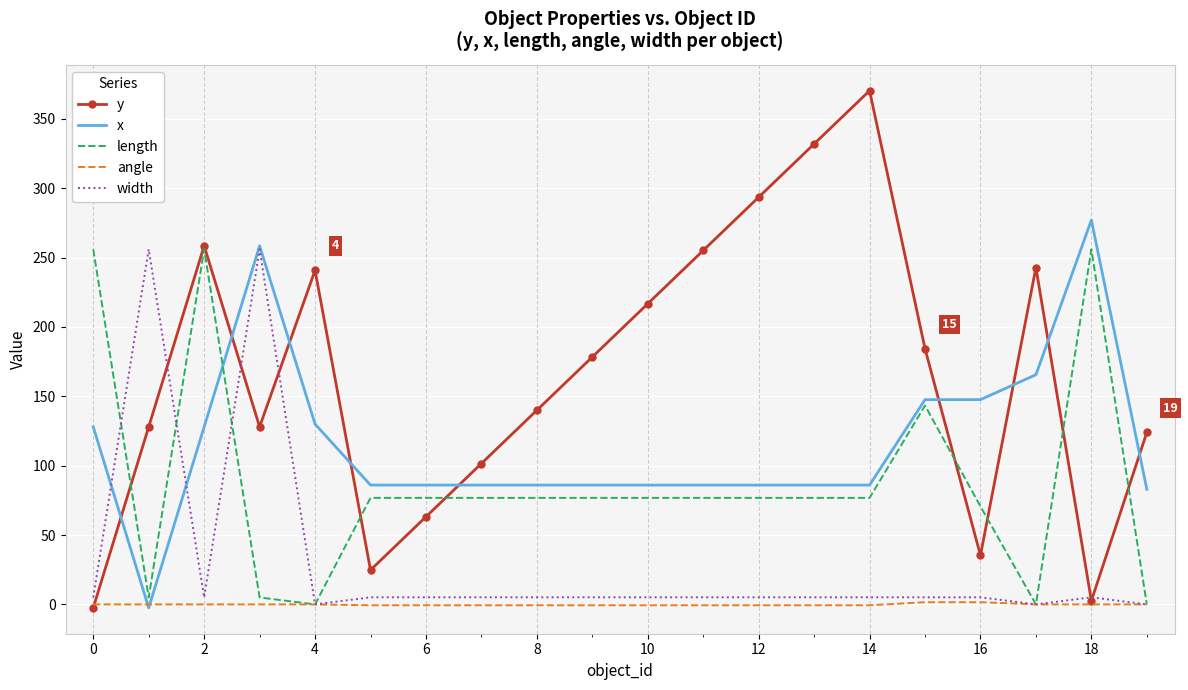

List the series in order of their overall mean, lowest first.

angle, width, length, x, y